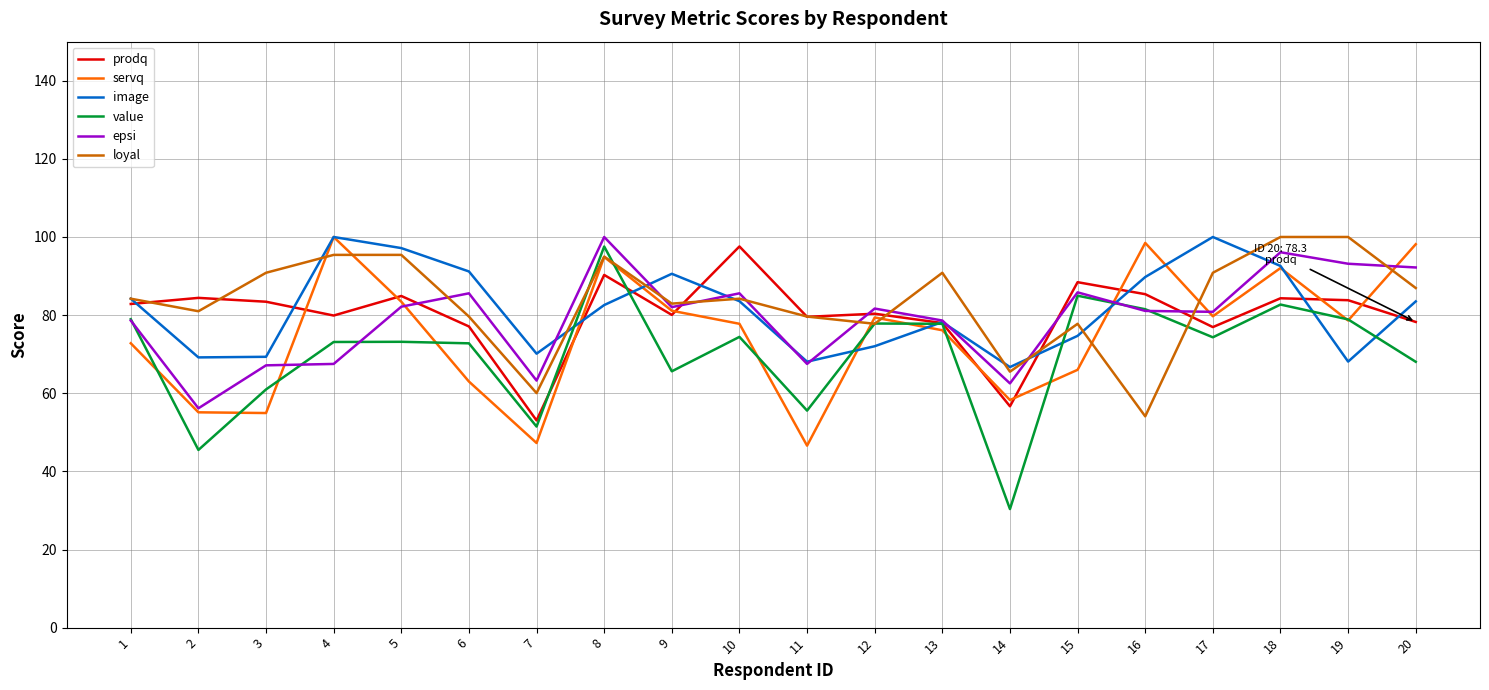

Is it true that value equals 32.7 at 11?

False